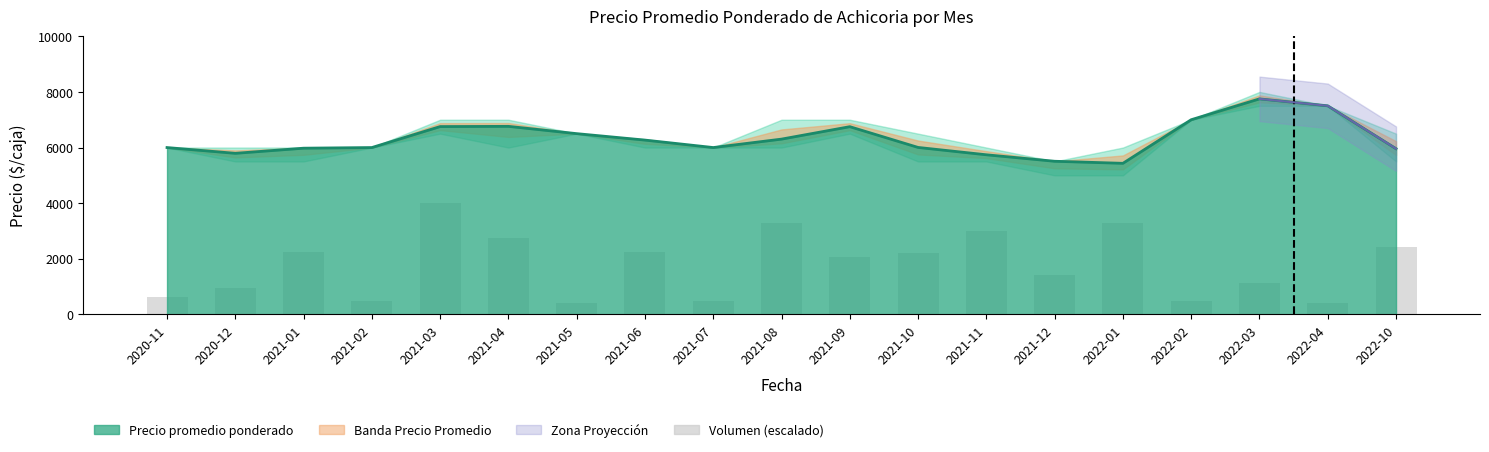

Reading left to right, list all the values displayed in this chart.

2020-11=640	2020-12=960	2021-01=2240	2021-02=480	2021-03=4000	2021-04=2760	2021-05=400	2021-06=2240	2021-07=480	2021-08=3280	2021-09=2080	2021-10=2200	2021-11=3000	2021-12=1400	2022-01=3304	2022-02=480	2022-03=1120	2022-04=400	2022-10=2440